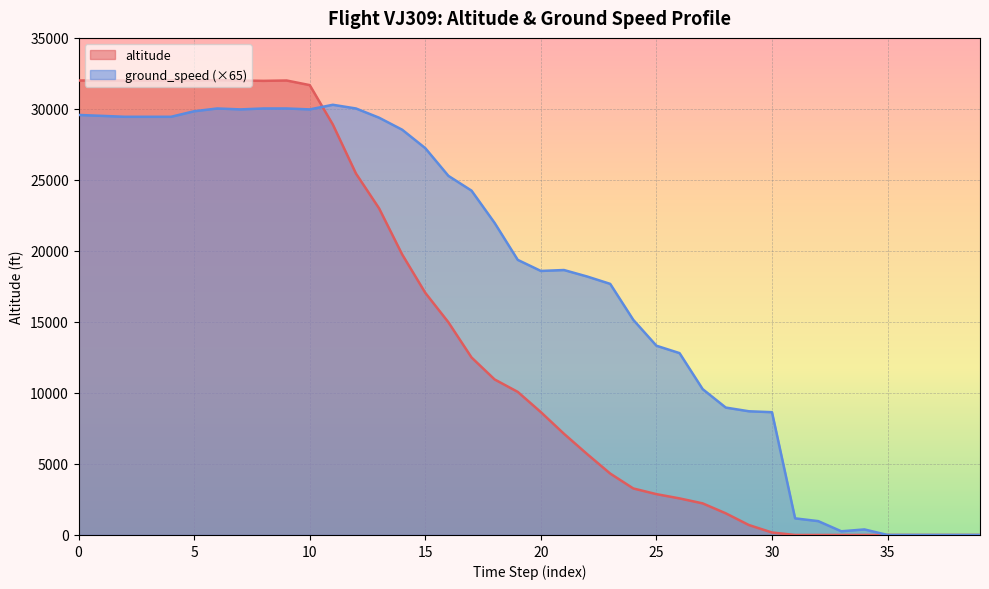

Which series has the largest range (max minus min)?

altitude